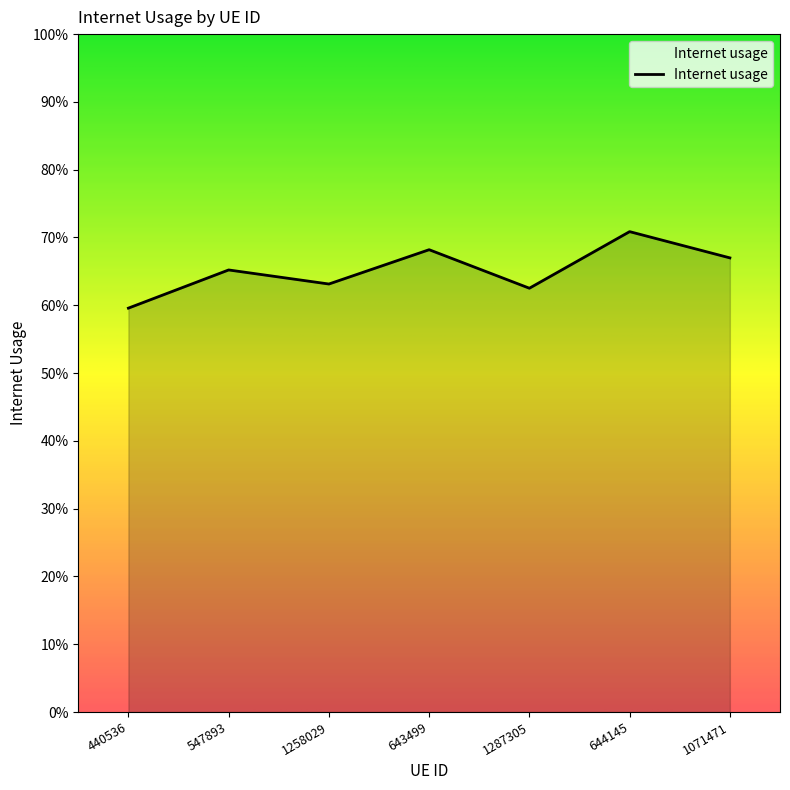

Does the chart display data point markers on the line(s)?

No